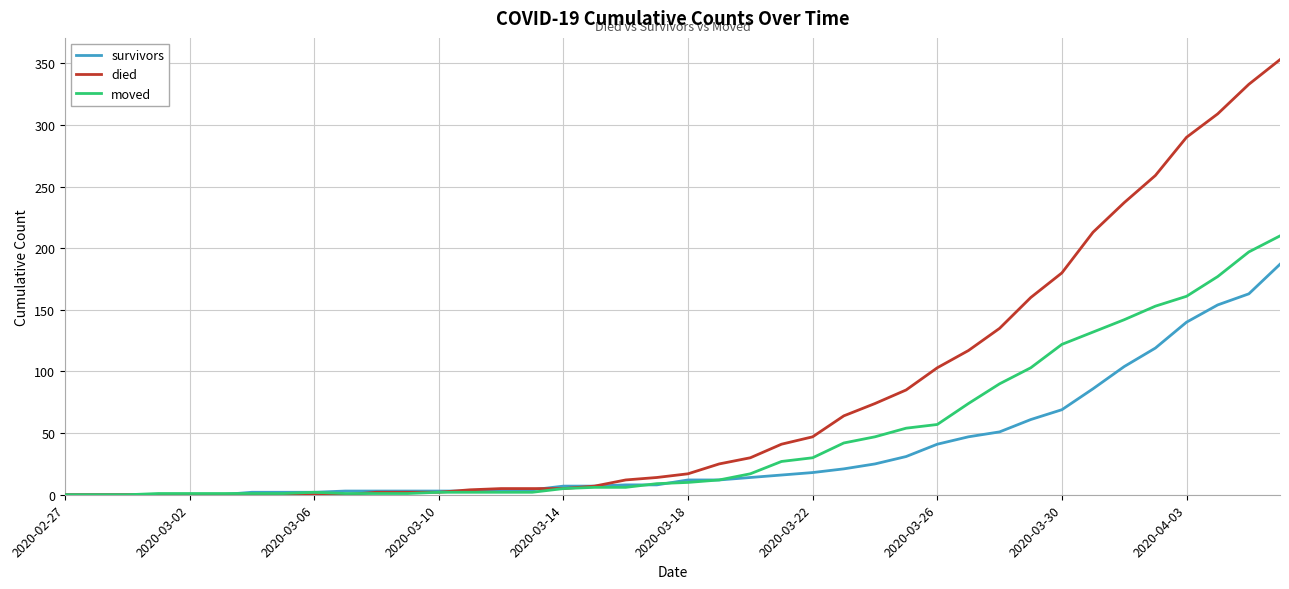

Which series has the widest spread of values?

died